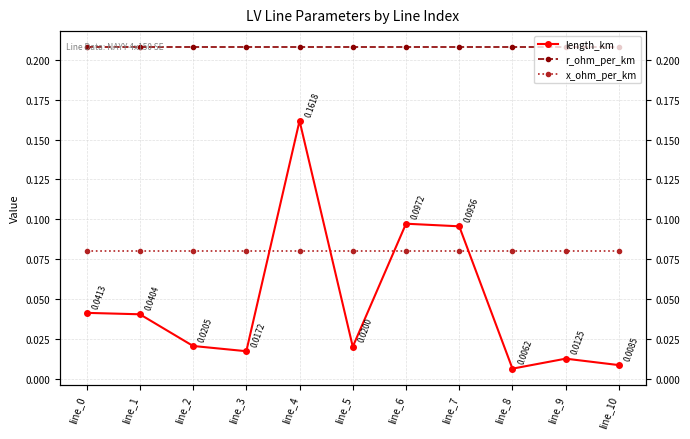

List the series in order of their peak value, highest first.

r_ohm_per_km, length_km, x_ohm_per_km